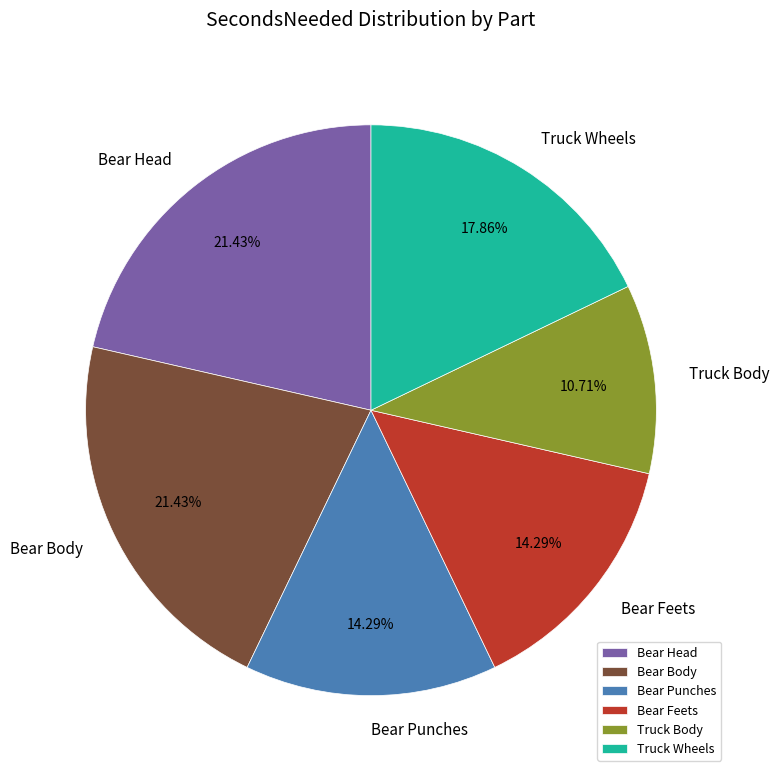

To the nearest percent, what is the combined percentage of Bear Body and Truck Wheels?

39%